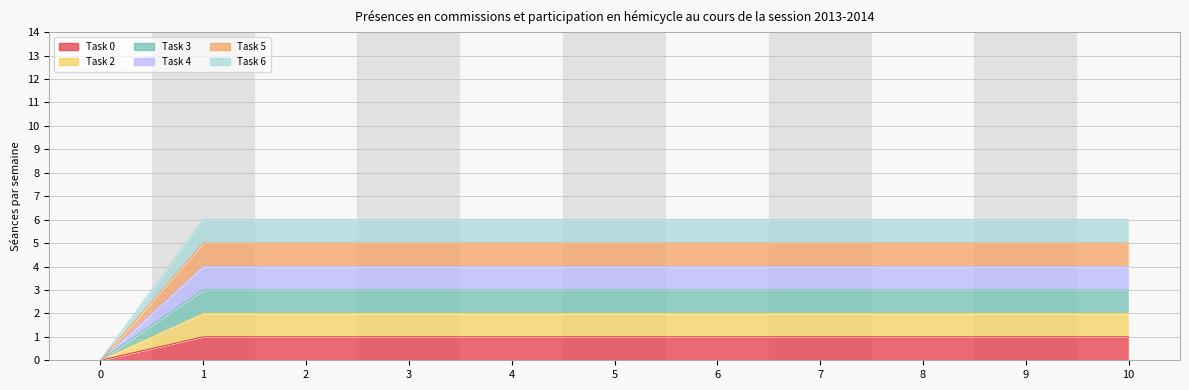

Rank the series at 10 from lowest to highest value.

Task 0, Task 2, Task 3, Task 4, Task 5, Task 6